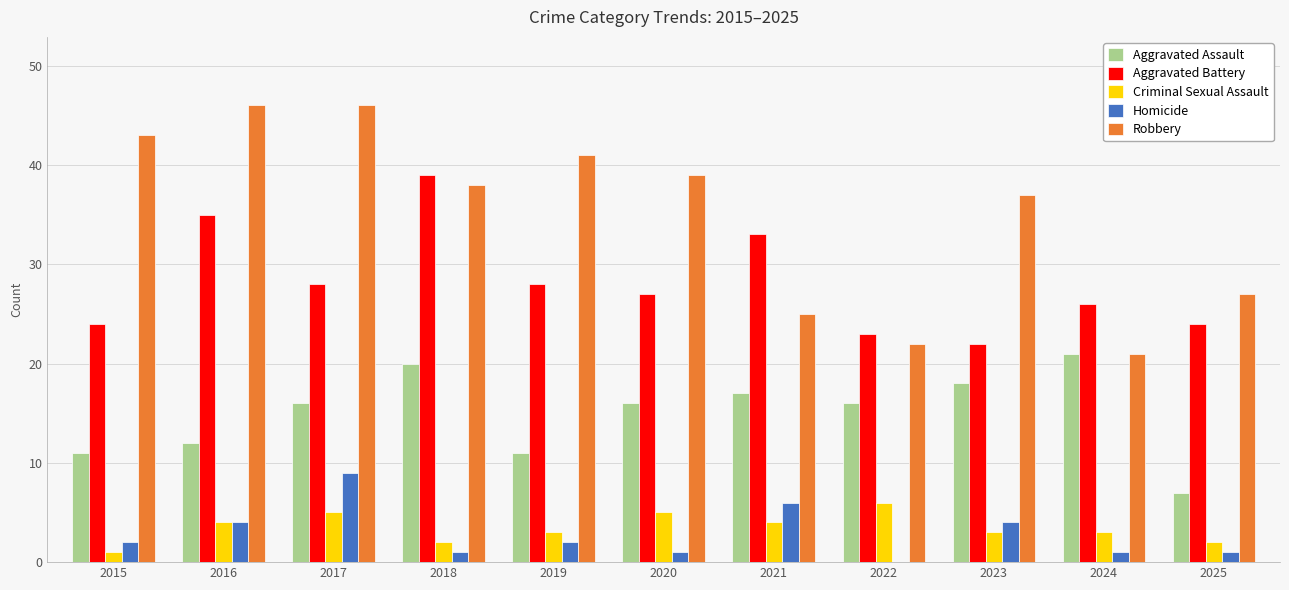

The Robbery series shows 15 at 2020. True or false?

False